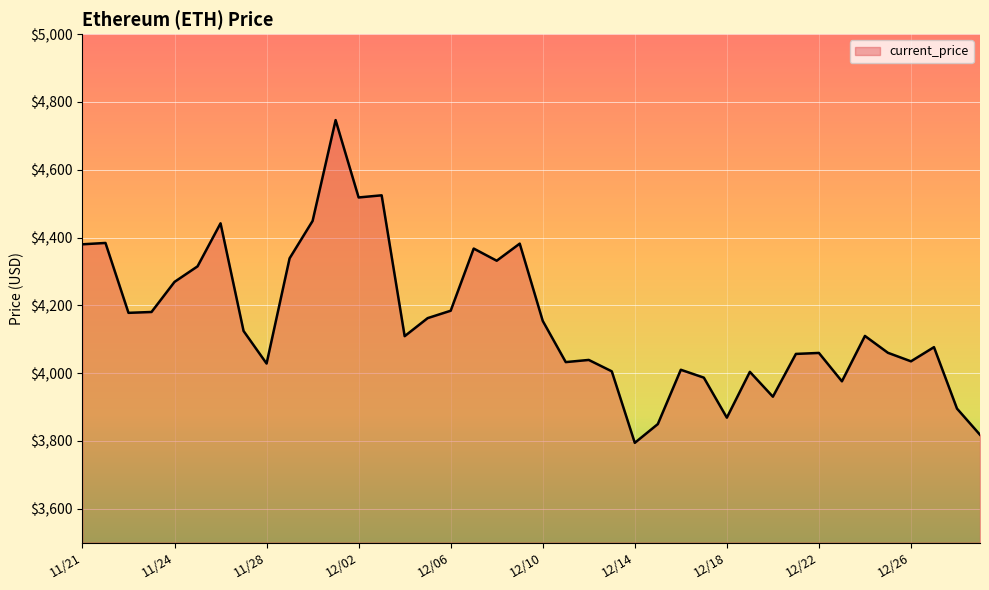

What is the maximum value shown in the chart?

4746.4